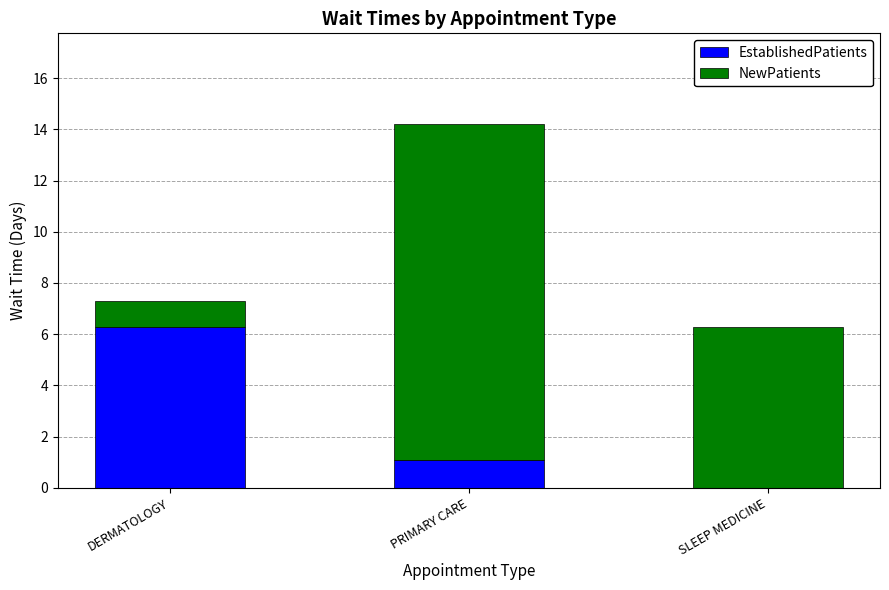

The value of EstablishedPatients at PRIMARY CARE is 1.1. True or false?

True